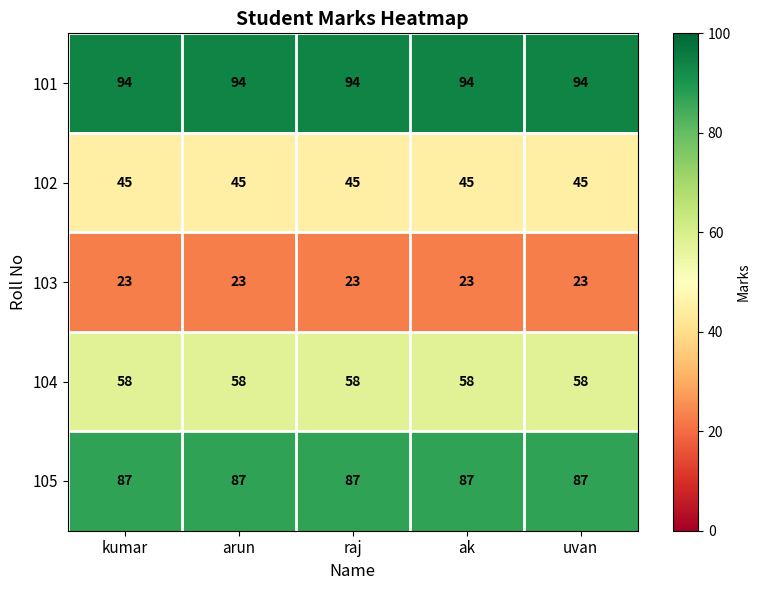

What is the spread (max minus min) of values at raj?

71